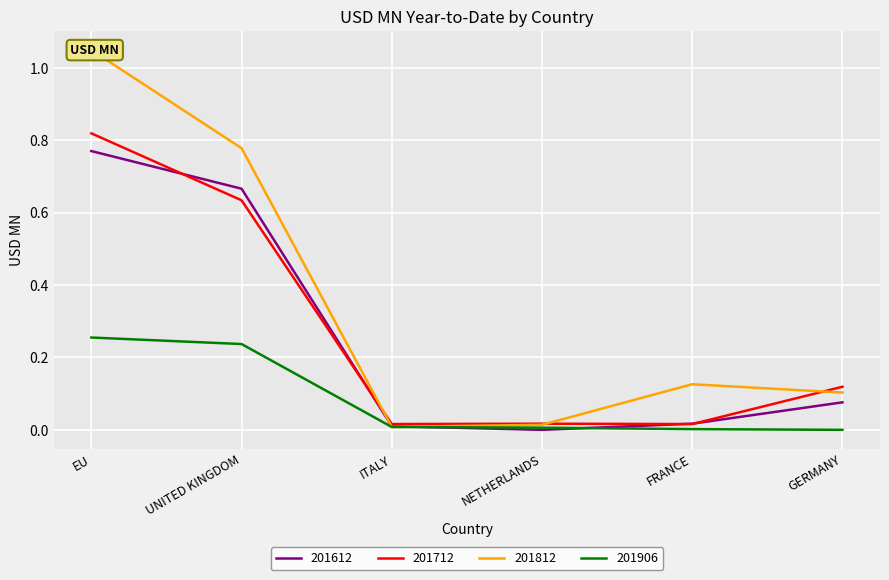

At how many categories does at least one series exceed 0?

6